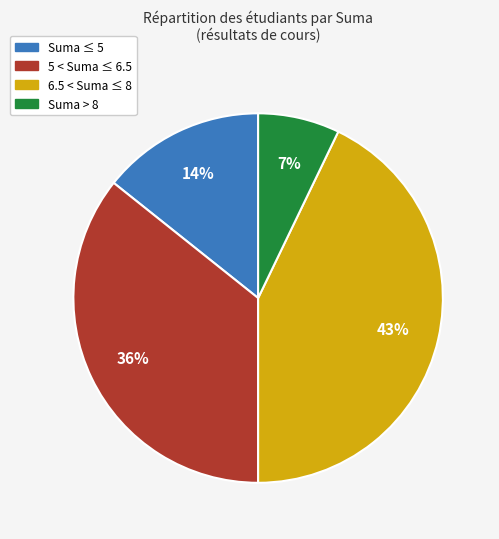

To the nearest percent, what is the difference between the largest and smallest slice percentages?

36%